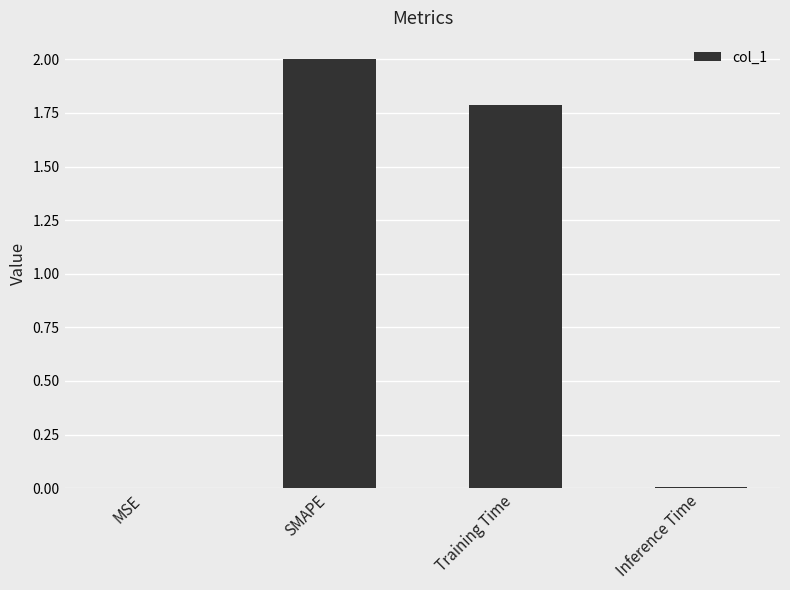

Is it true that the value at Training Time is 1.8?

True